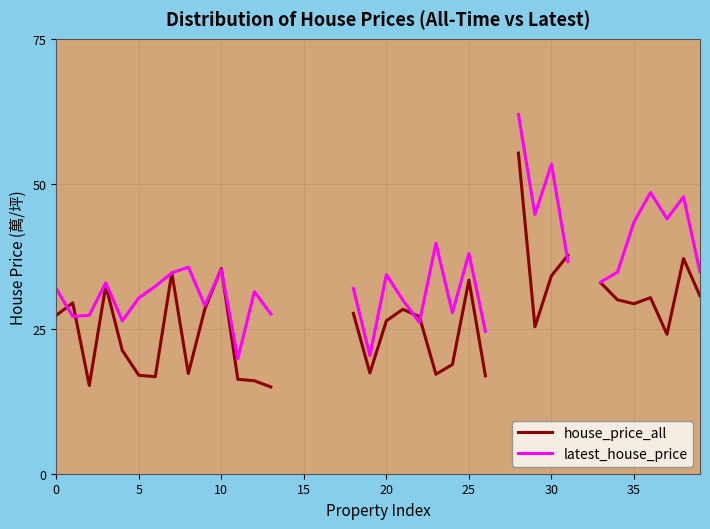

True or false: house_price_all has more than 2 interior local peaks.

True